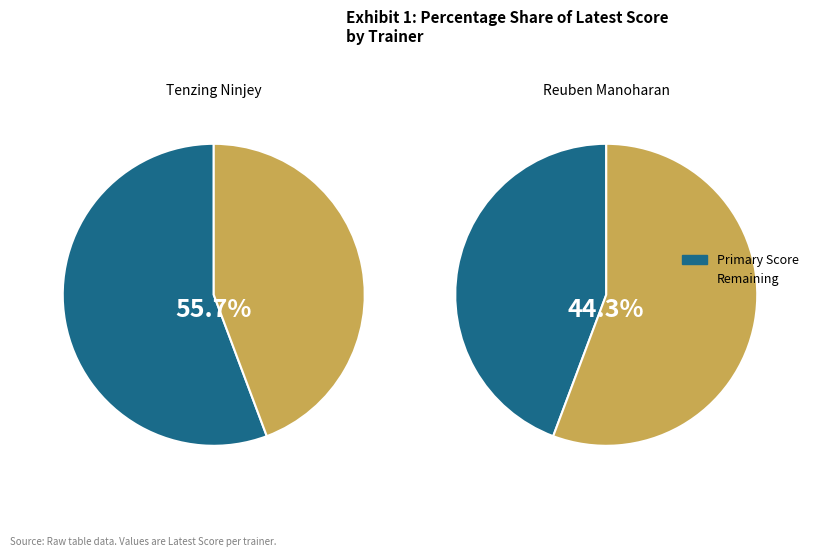

To the nearest percent, what percentage of the pie is Reuben Manoharan?

44%